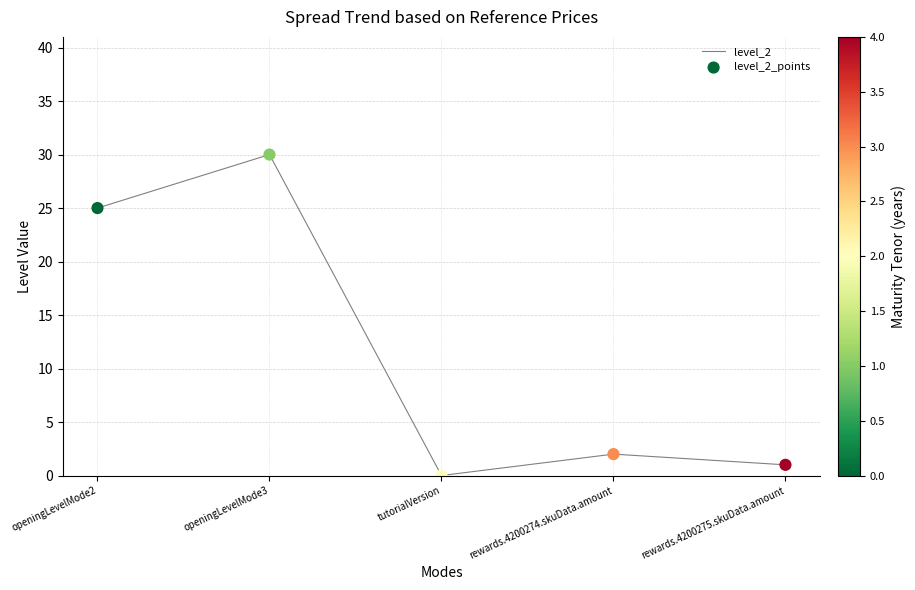

Which category has the highest value across all series?

openingLevelMode3